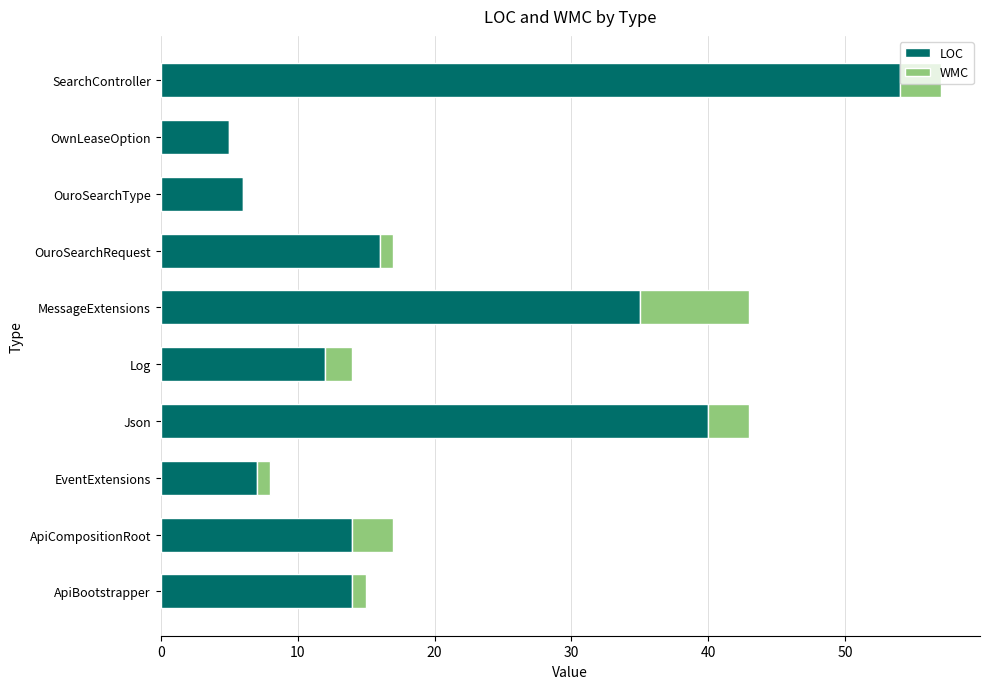

True or false: LOC has a value of 7 at EventExtensions.

True